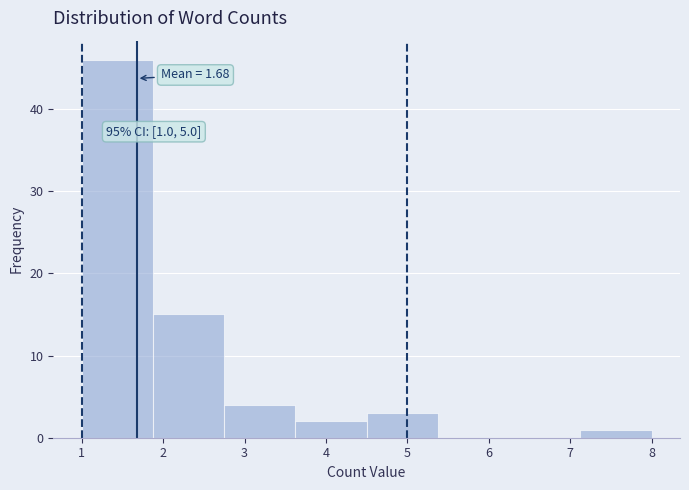

Which range on the x-axis has the tallest bar?

1.0 to 1.9